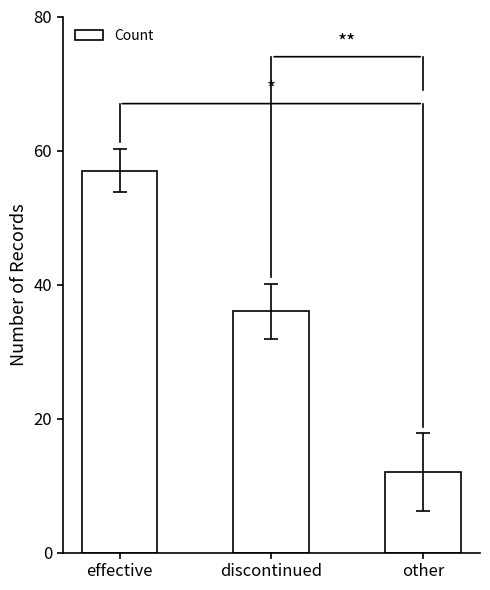

Which has a higher value, discontinued or effective?

effective